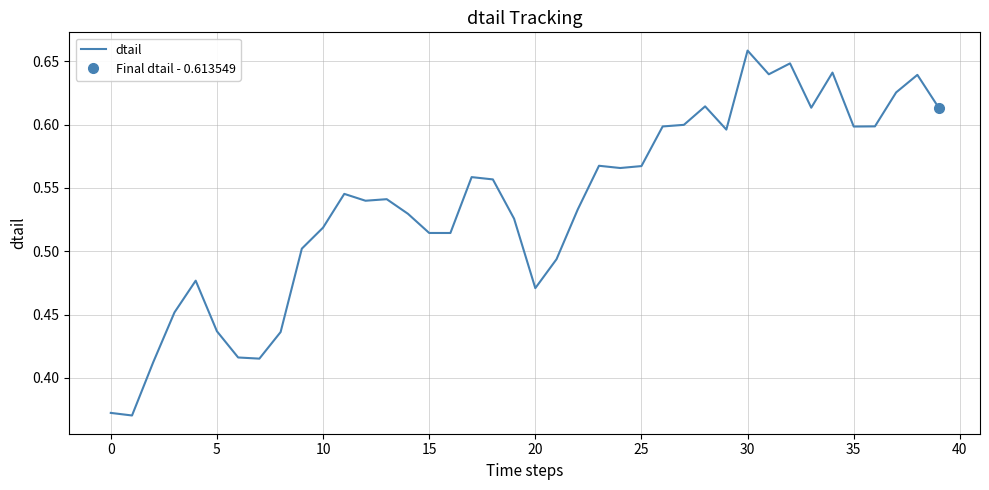

What is the label of the 30th point from the left?

29